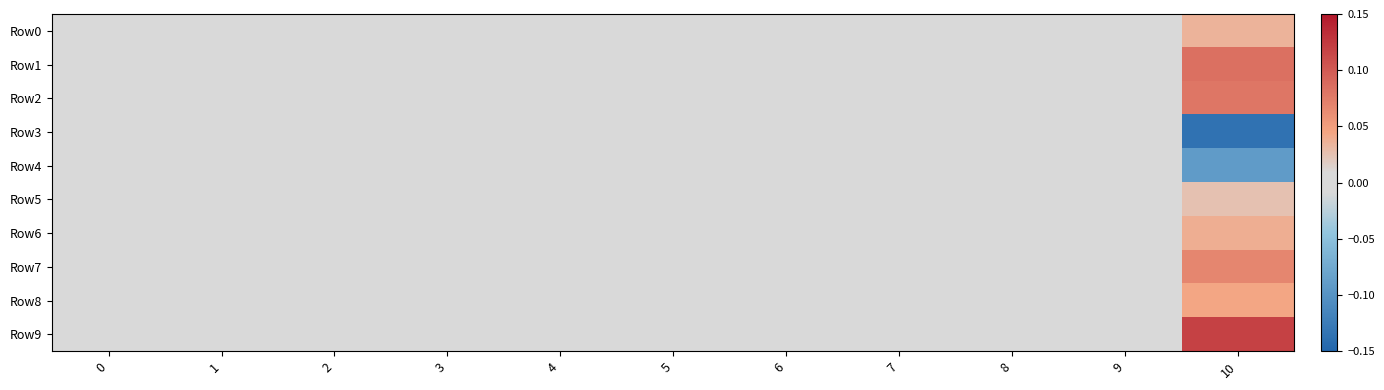

Which series has the largest total across all categories?

Row9